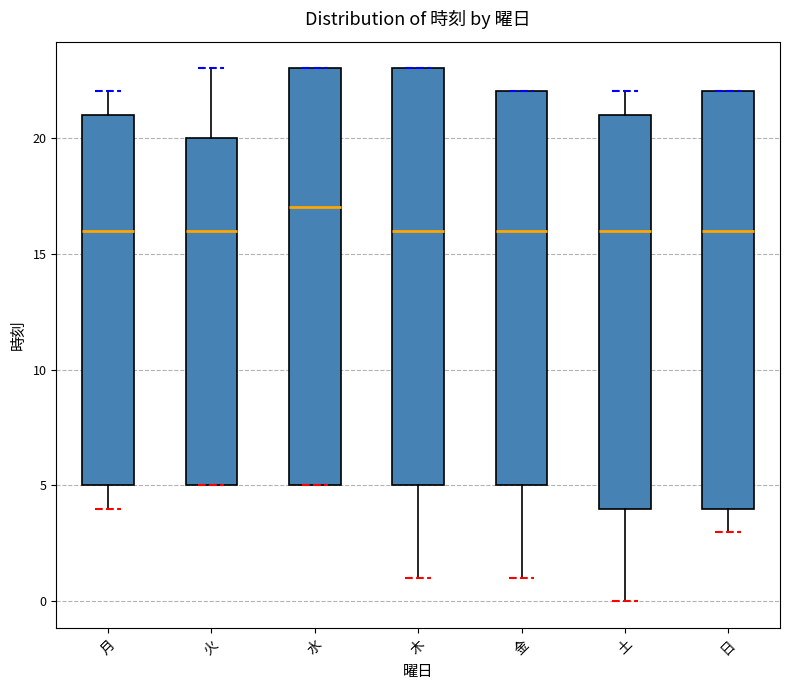

Reading left to right, read every box against the y-axis: the position of its median line, the range the box covers, and the ends of its whiskers. The values are not printed on the chart, so give them approximately, as read against the axis.

月: median 16, box 5 to 21, whiskers 4 to 22
火: median 16, box 5 to 20, whiskers 5 to 23
水: median 17, box 5 to 23, whiskers 5 to 23
木: median 16, box 5 to 23, whiskers 1 to 23
金: median 16, box 5 to 22, whiskers 1 to 22
土: median 16, box 4 to 21, whiskers 0 to 22
日: median 16, box 4 to 22, whiskers 3 to 22